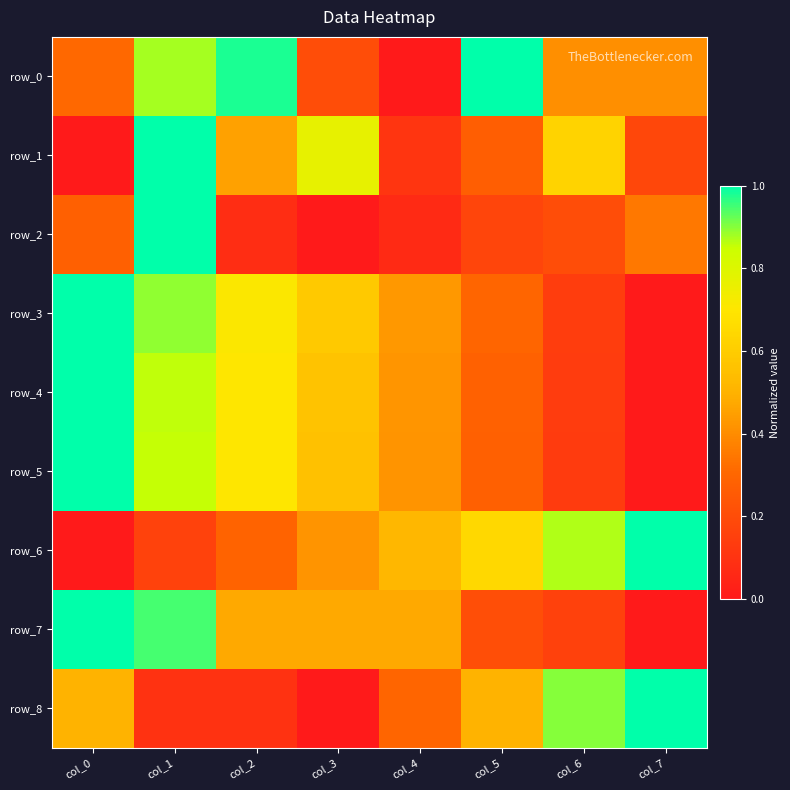

At which label does row_6 reach its peak?

col_7